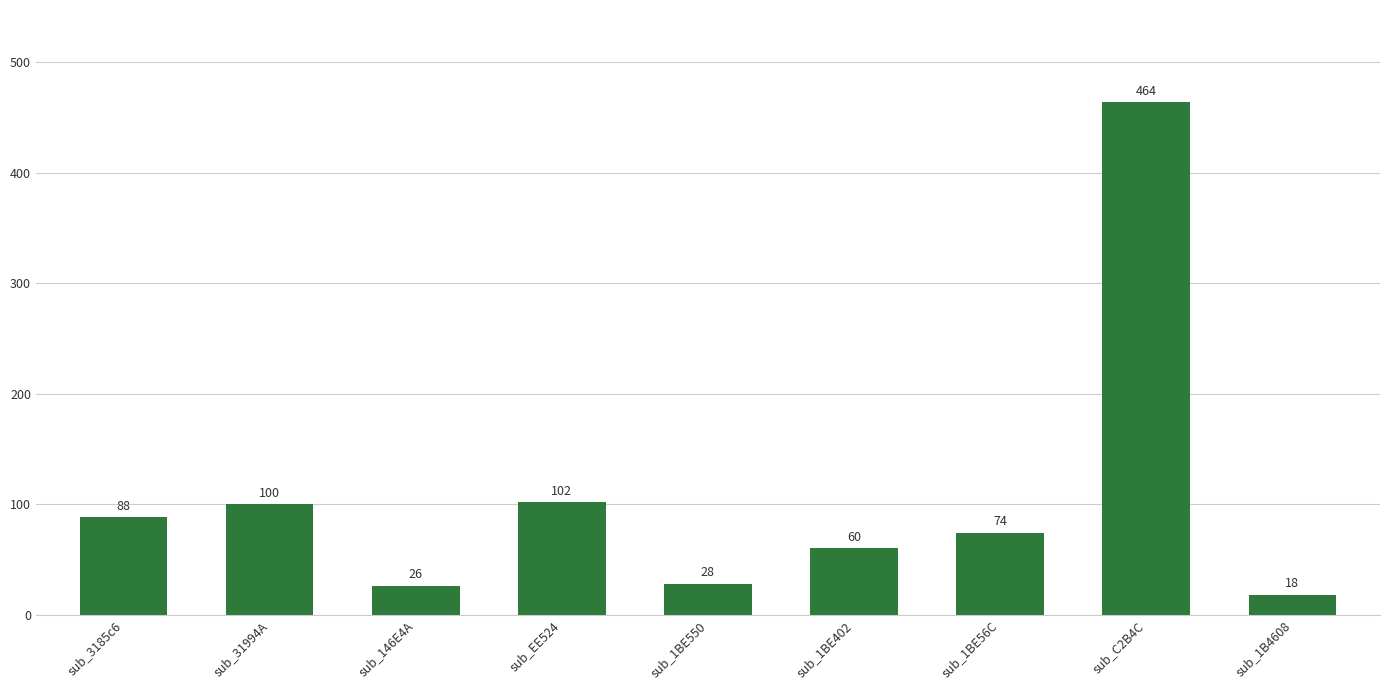

True or false: the data shows 833 at sub_C2B4C.

False